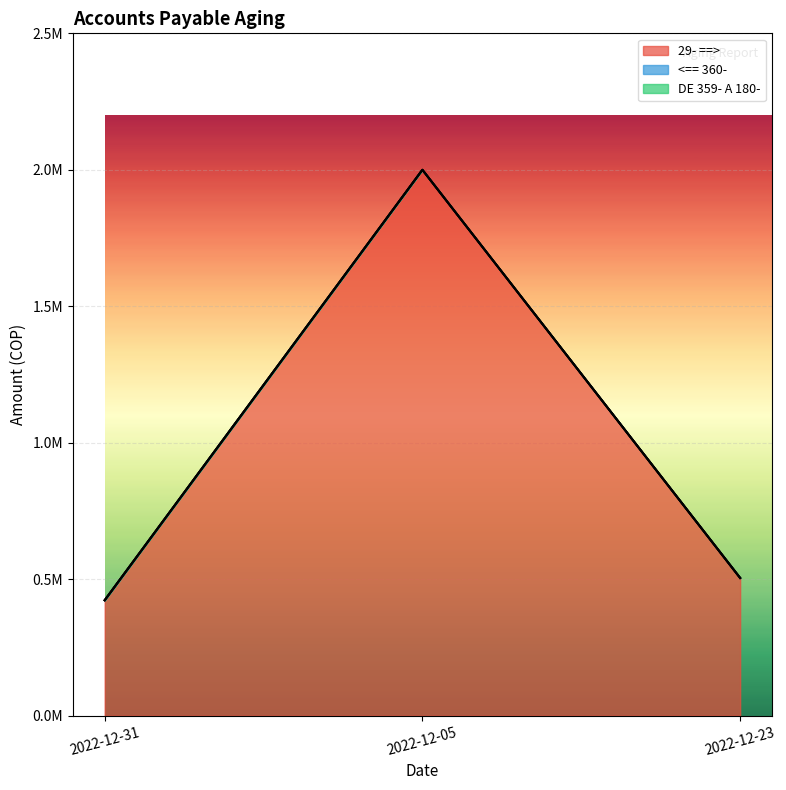

What is the highest value of the 29- ==> series?

2000000